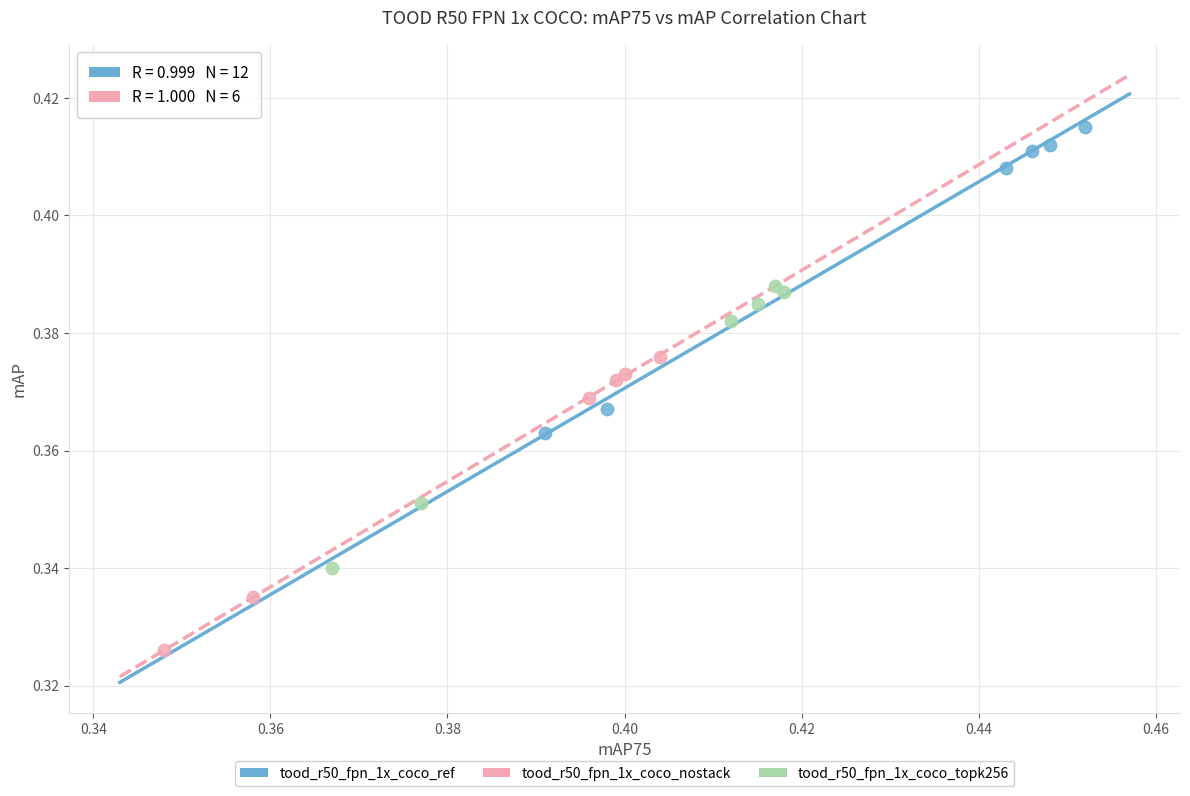

Which series reaches the maximum Y coordinate?

tood_r50_fpn_1x_coco_ref